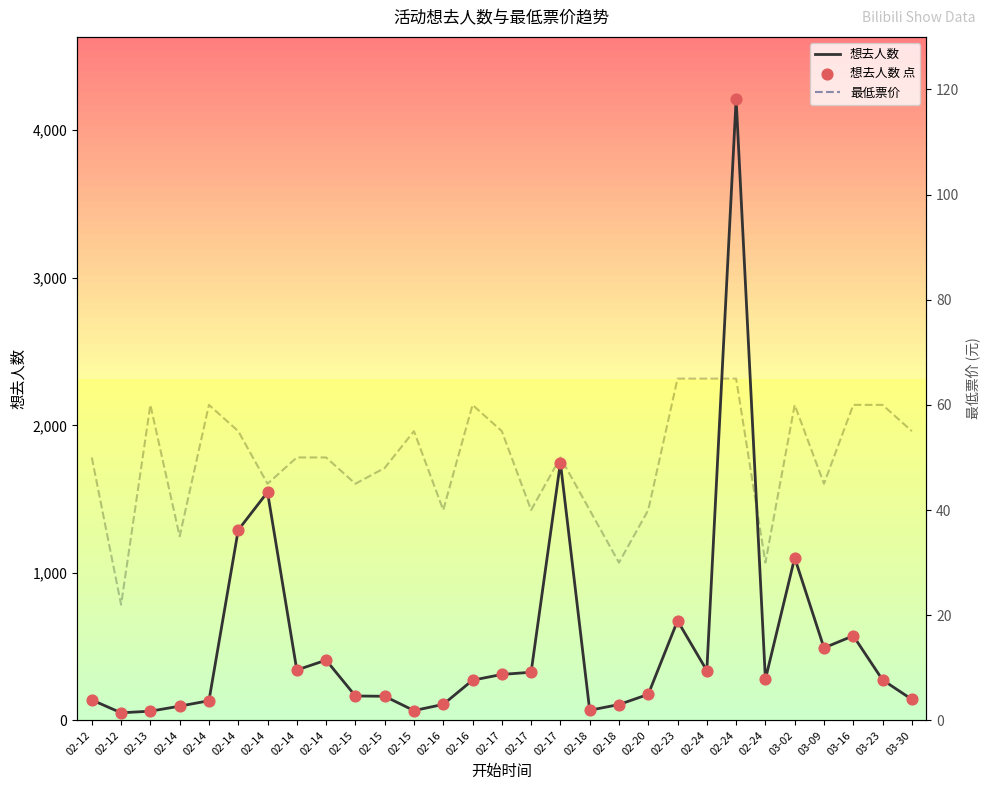

Is the value of 最低票价 at 02-17 greater than the value of 想去人数 点 at 03-09?

No